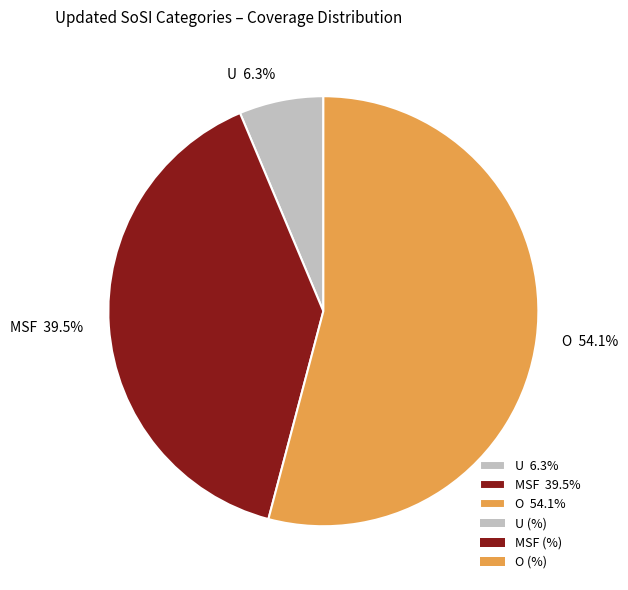

Which slice is the smallest?

U 6.3%